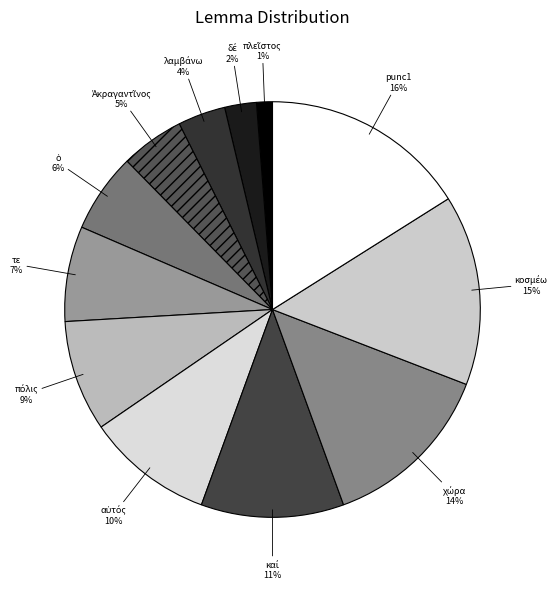

To the nearest percent, what is the difference between the largest and smallest slice percentages?

15%